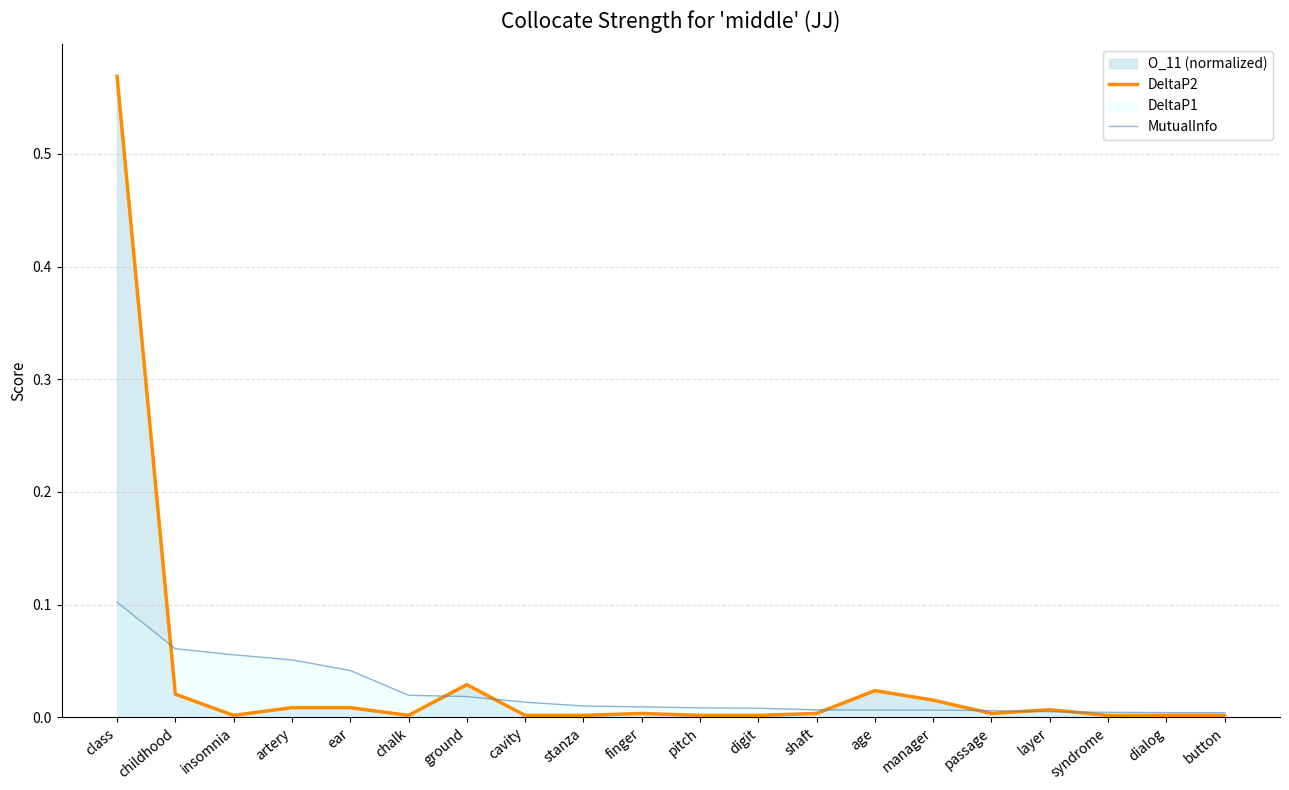

After their last crossing, which series has the higher values: DeltaP2 or MutualInfo?

MutualInfo